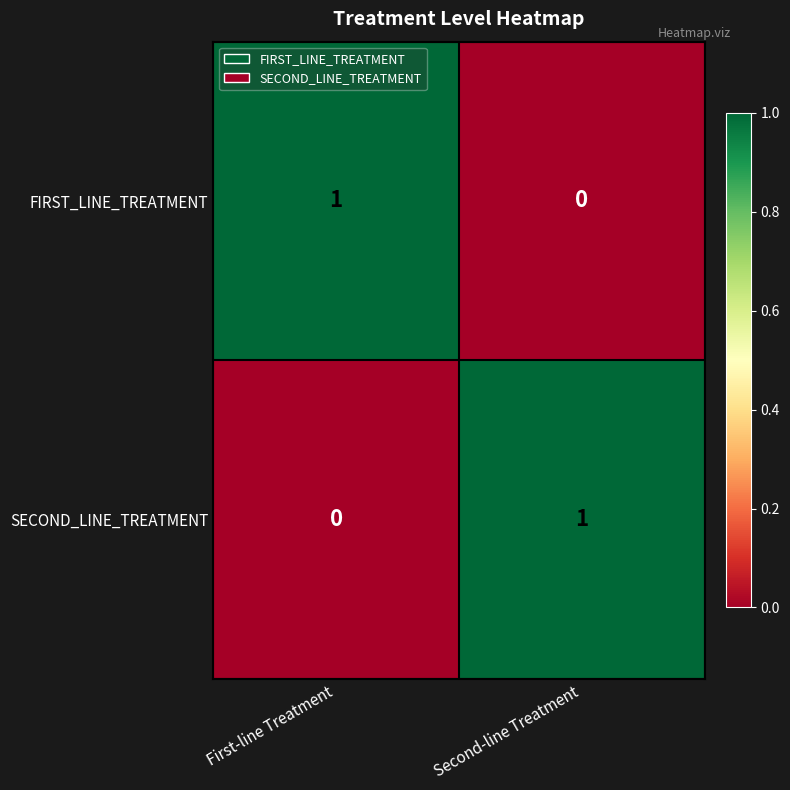

The value of FIRST_LINE_TREATMENT at Second-line Treatment is -1. True or false?

False